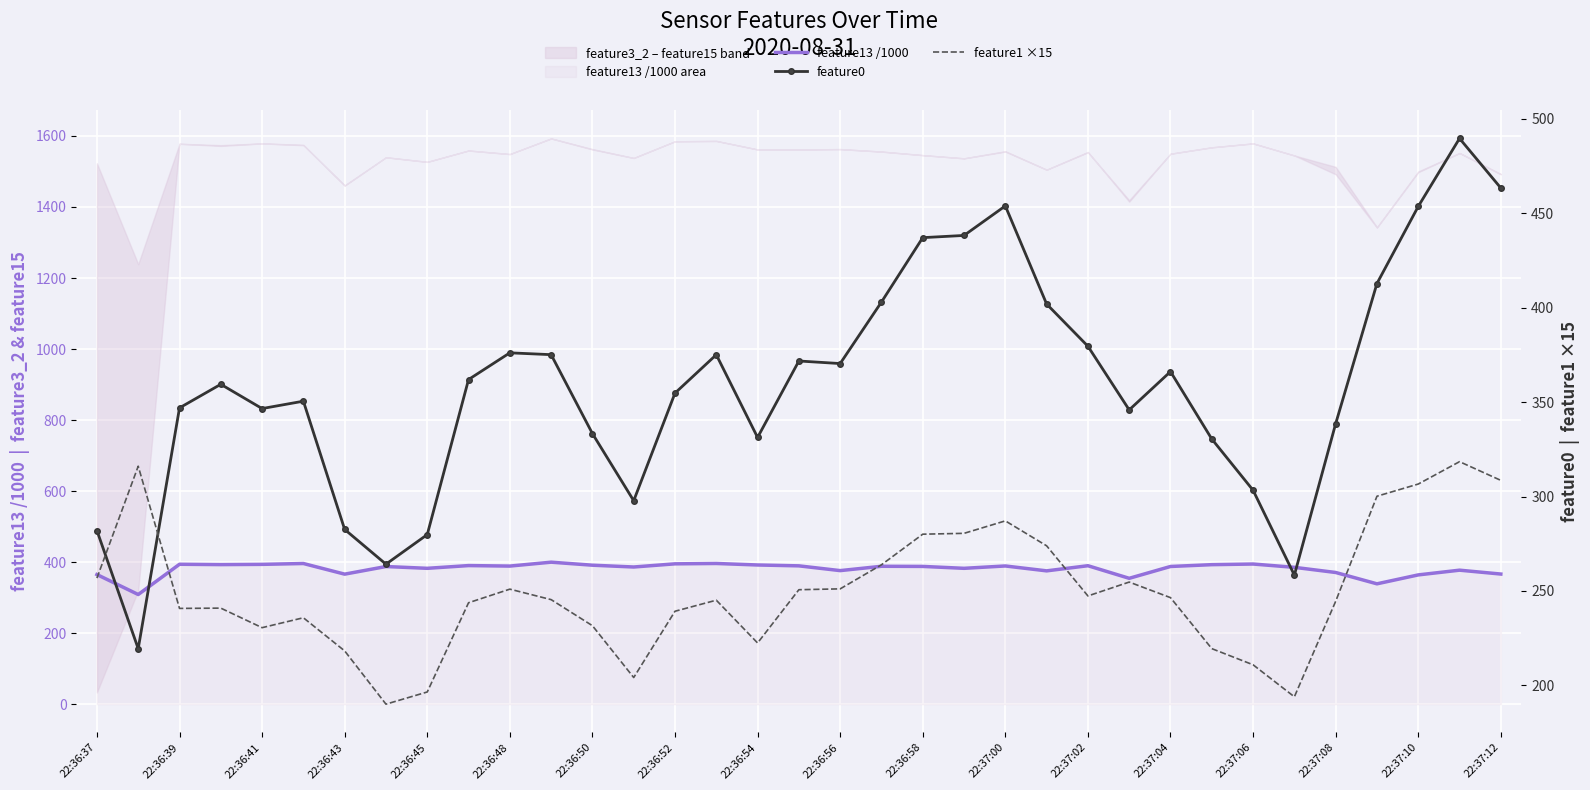

How many interior local valleys does the feature0 series have?

8